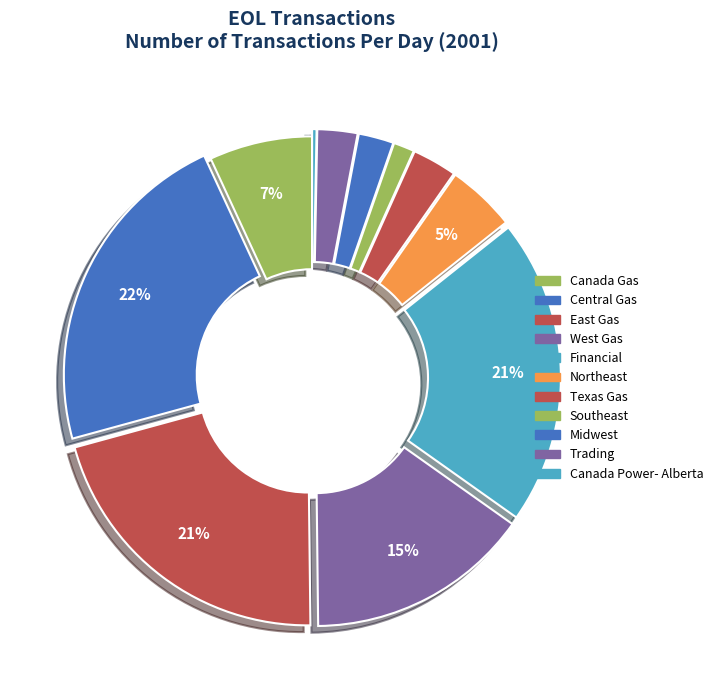

How many segments does this pie chart have?

11